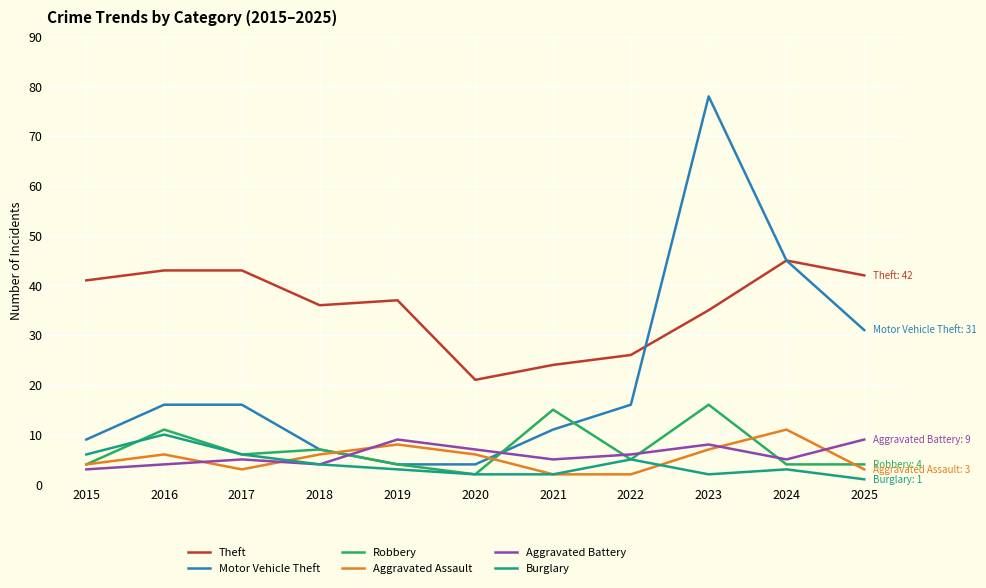

At which category is the sum across all series the highest?

2023